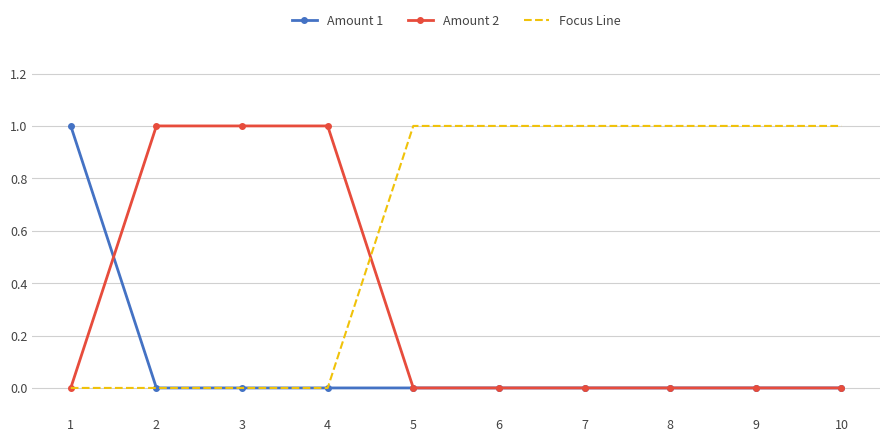

Which series has the largest total across all categories?

Focus Line